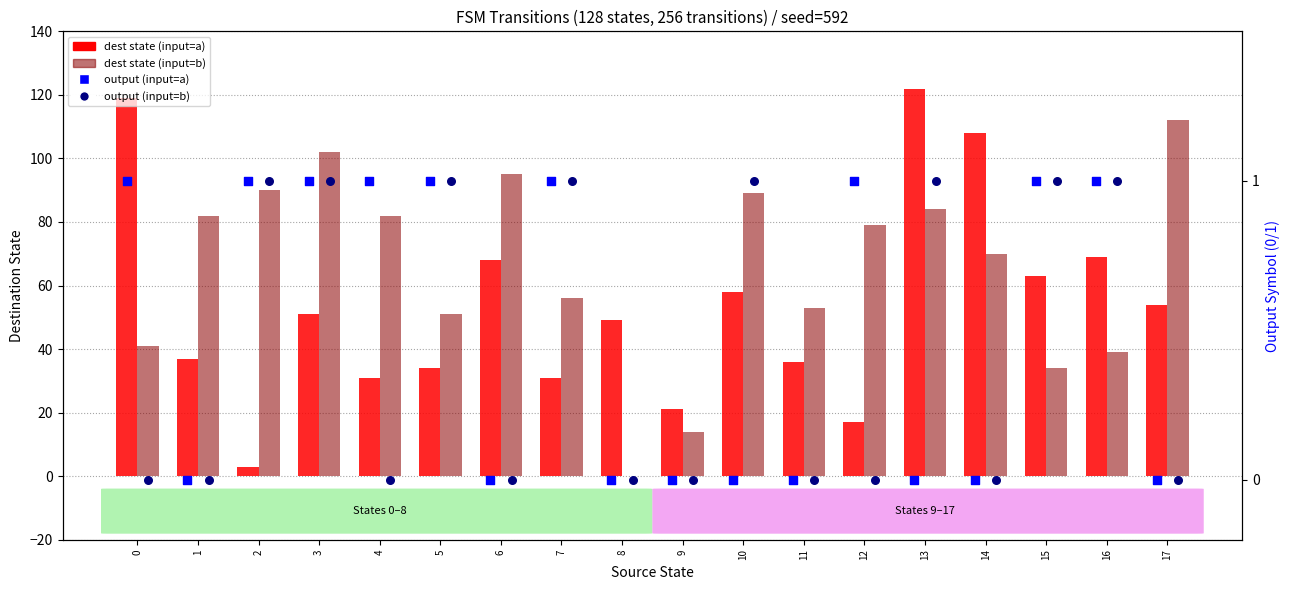

Which series has the largest total across all categories?

dest state (input=b)